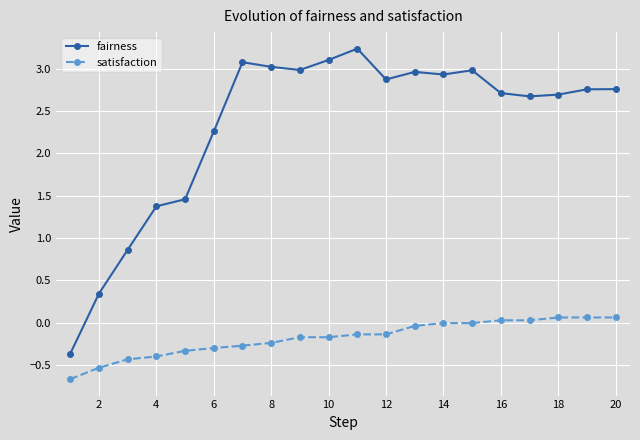

What is the average value of the fairness series?

2.3